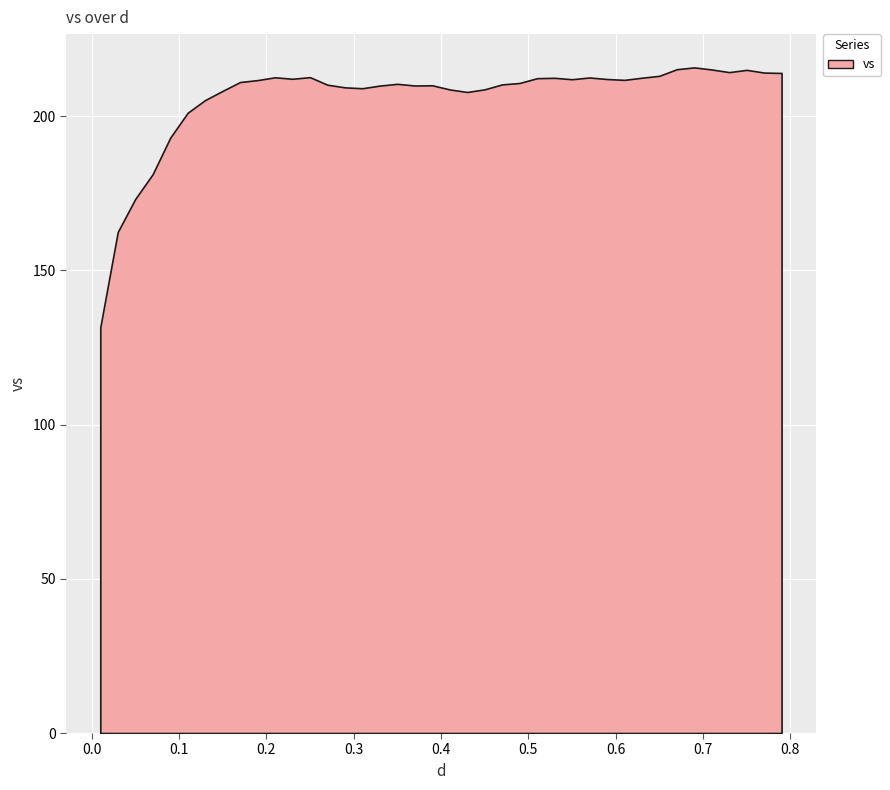

True or false: the data has more than 2 interior local peaks.

True